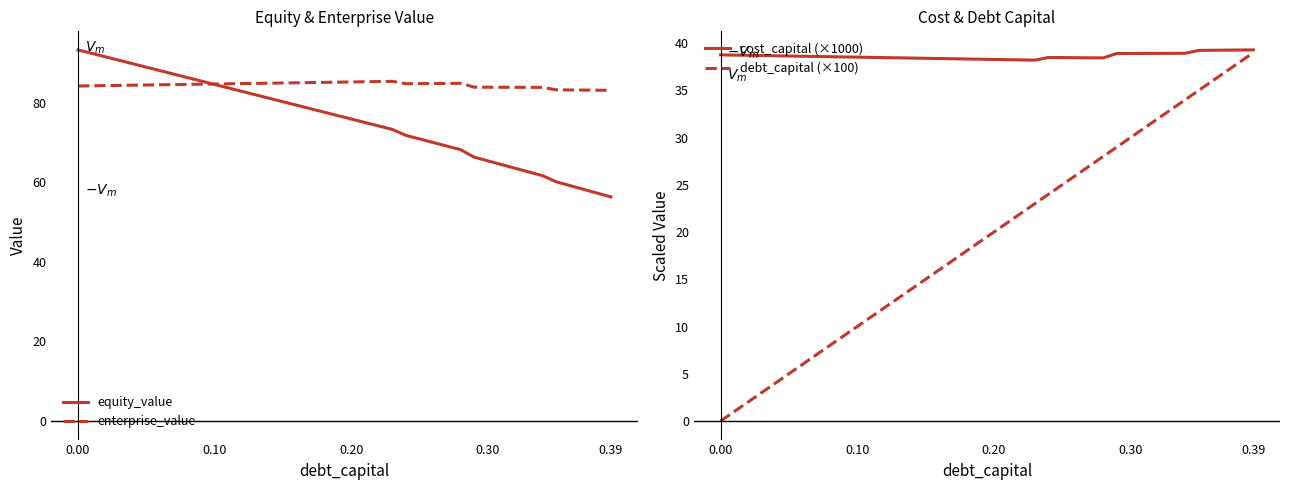

Is it true that cost_capital (×1000) equals 68.4 at 0.00?

False